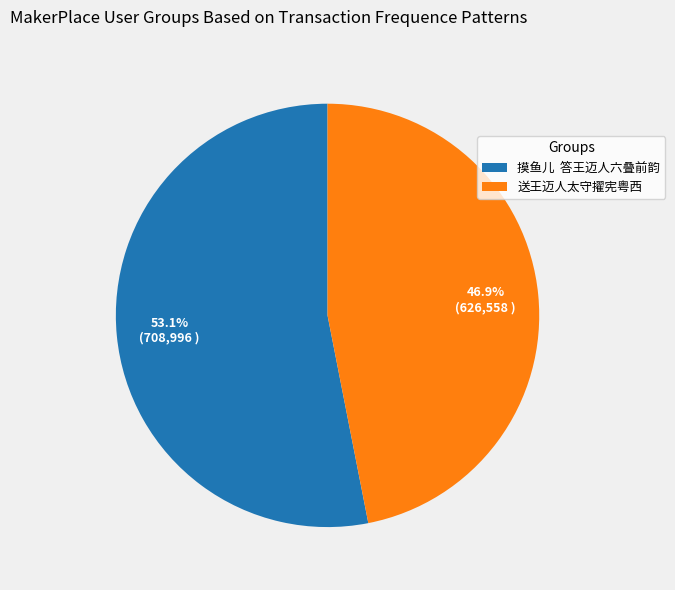

Does 摸鱼儿 答王迈人六叠前韵 represent more than half of the total?

Yes